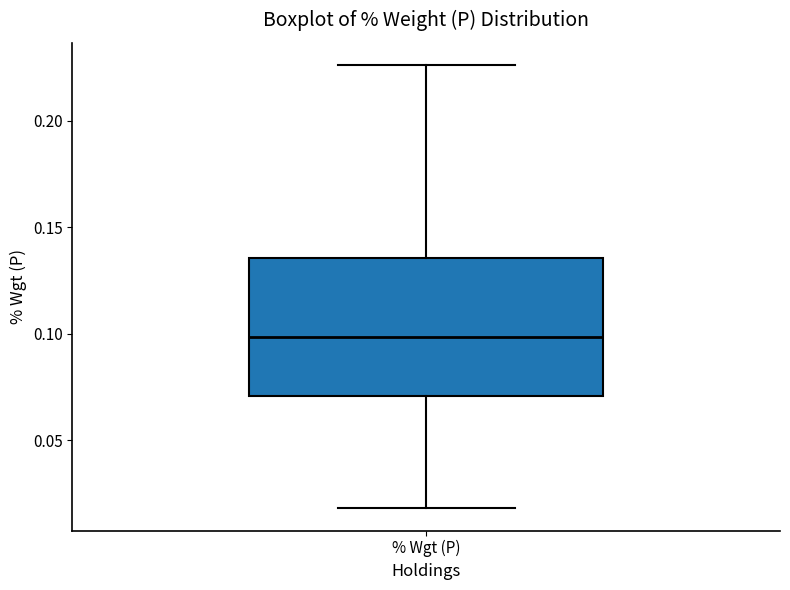

Read this box plot against the y-axis: the position of the median line, the range covered by the box, and the ends of both whiskers. The values are not printed on the chart, so give them approximately, as read against the axis.

median 0.100, box 0.070 to 0.135, whiskers 0.020 to 0.225